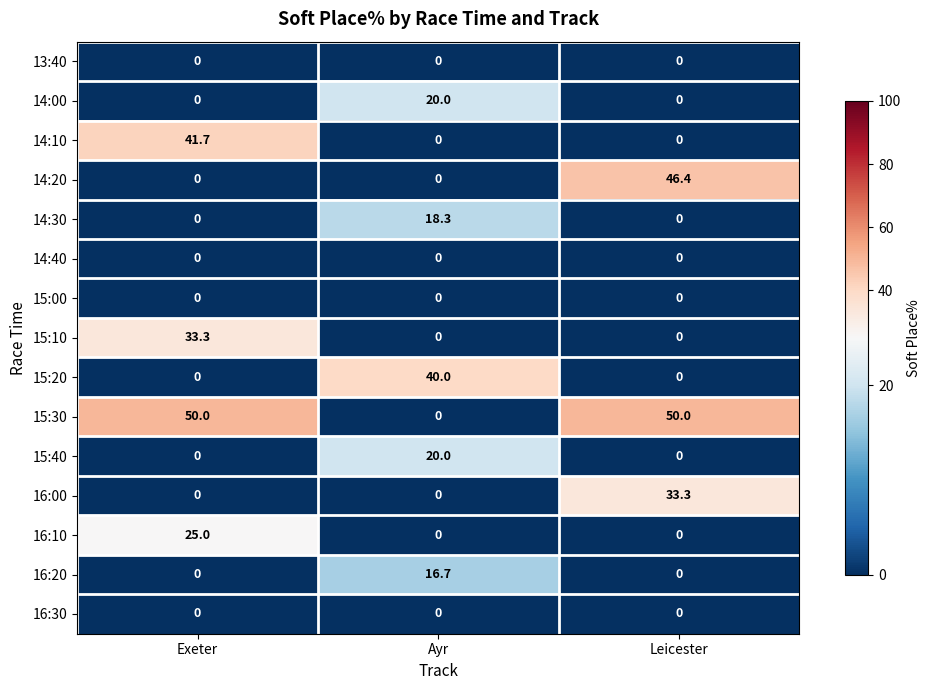

At how many categories does at least one series exceed 6?

3